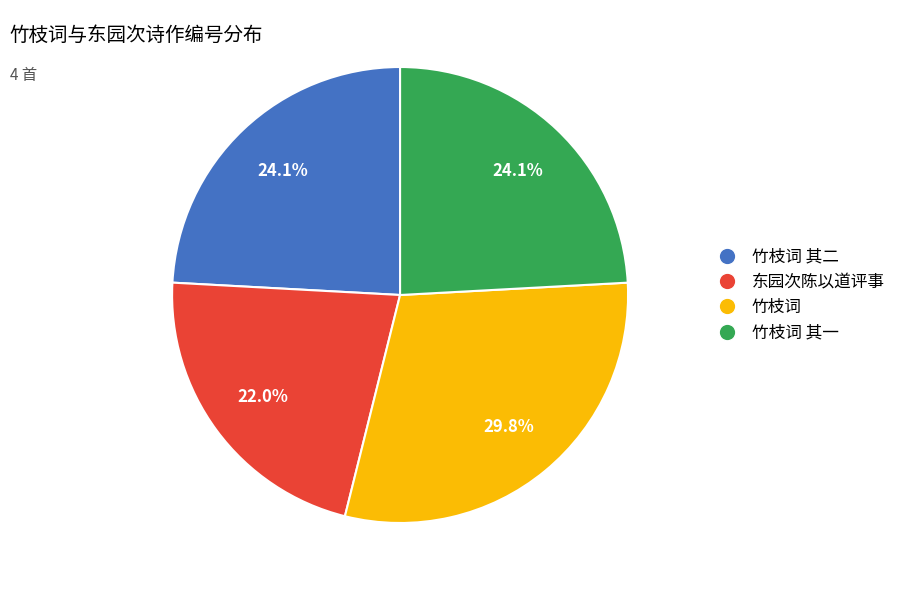

Does any single category account for the majority?

No